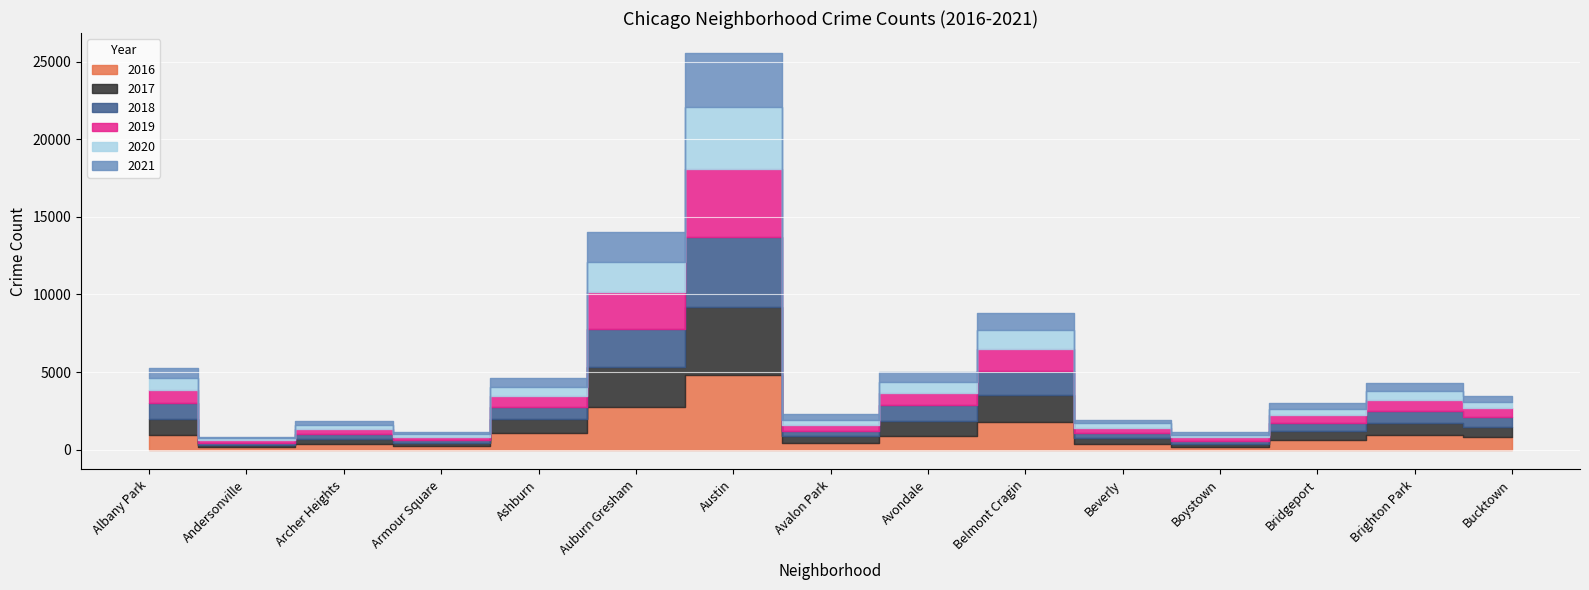

What is the difference between the maximum and second lowest values in the 2020 series?

3907